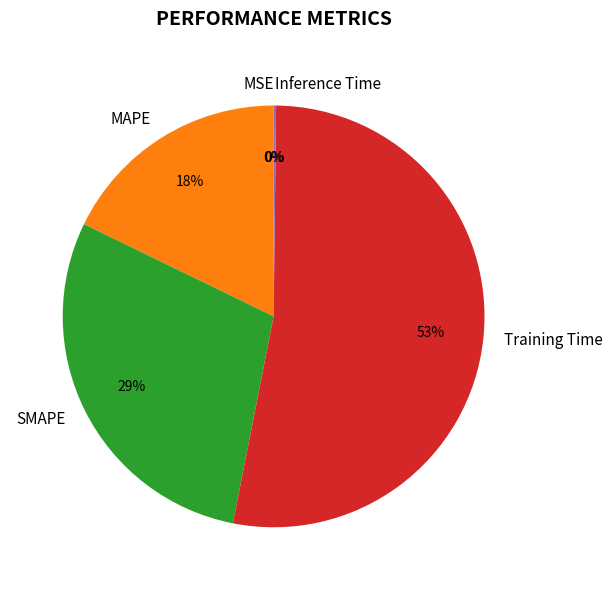

Do MAPE and SMAPE together represent more than half of the pie?

No